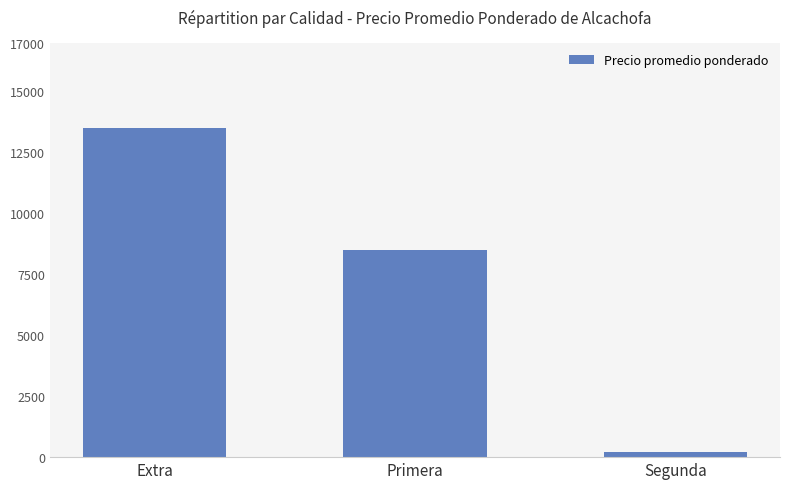

Approximately how many times larger is the value at Extra compared to Segunda?

70.7